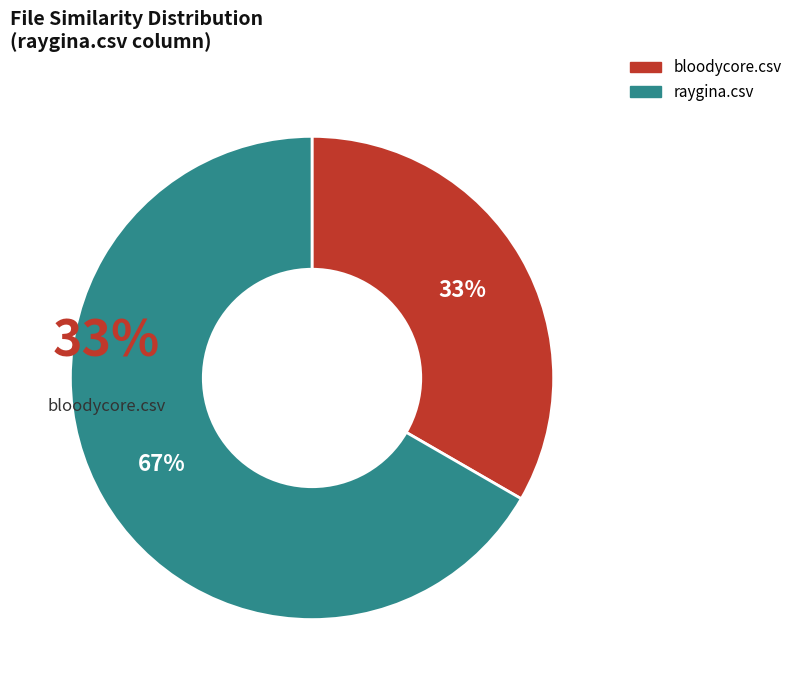

To the nearest percent, what is the average slice percentage?

50%